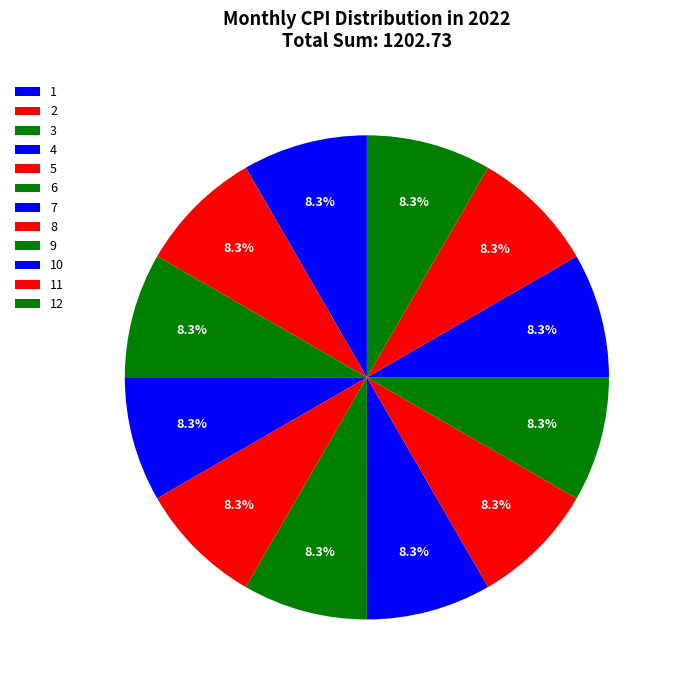

How many slices are in this pie chart?

12